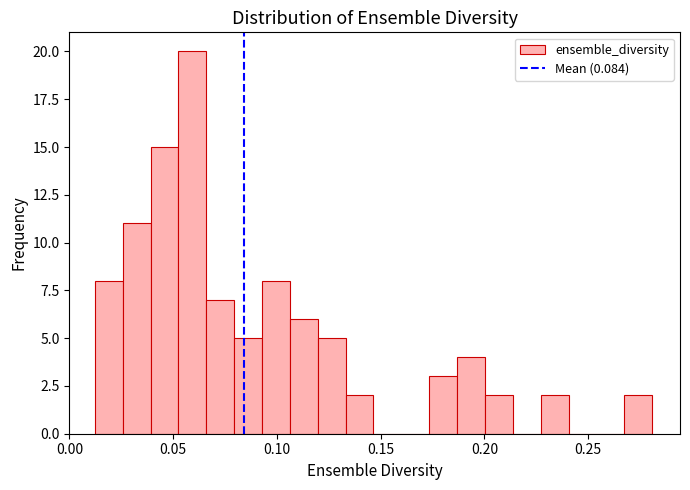

Read against the x-axis, roughly where is the centre of the tallest bar?

0.060